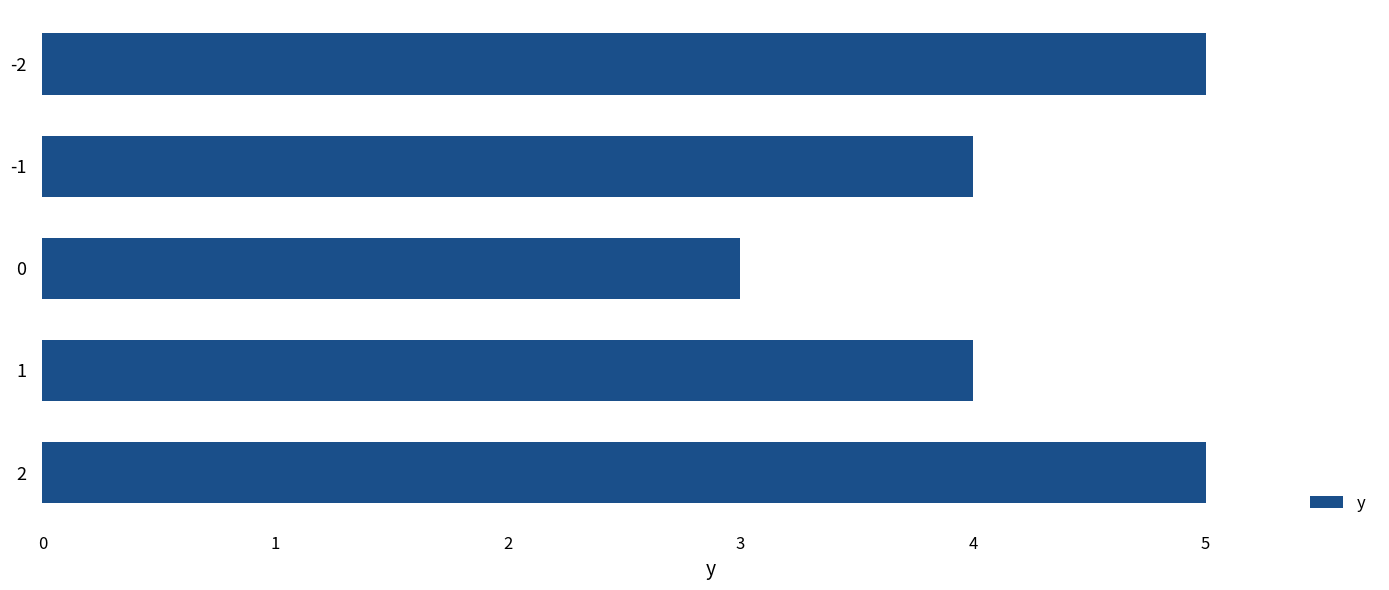

Which category has the lowest value across all series?

0